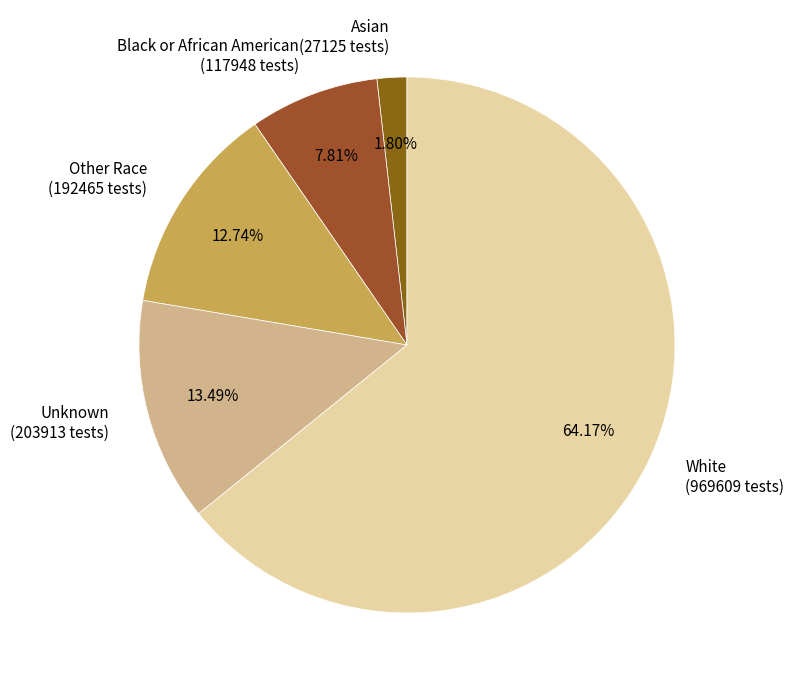

To the nearest percent, what is the combined percentage of Black or African American and White?

72%